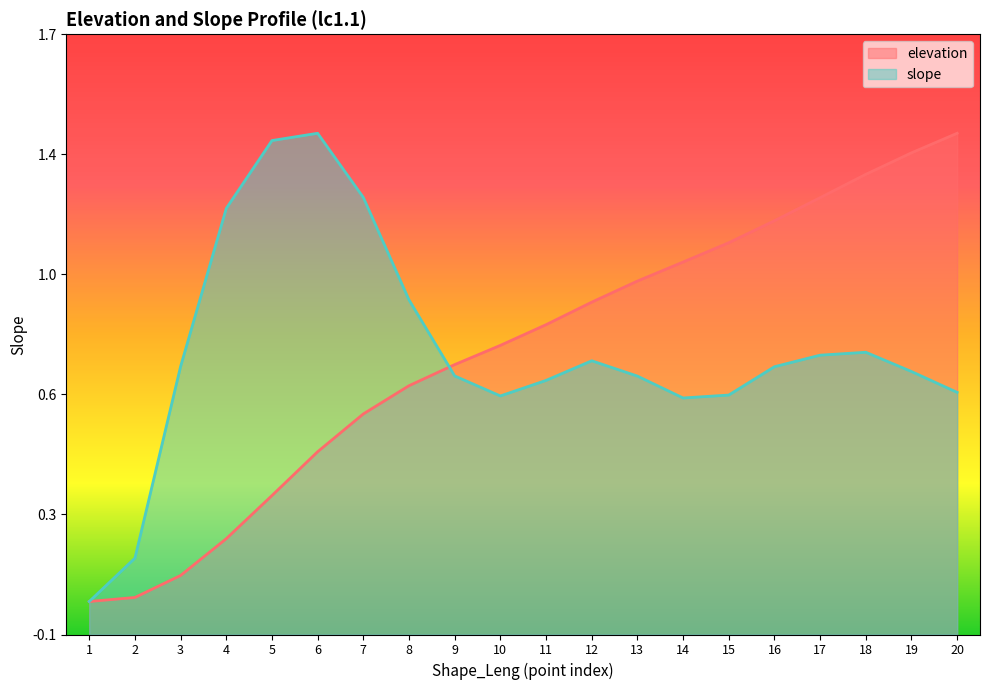

Does the chart have visible grid lines?

No